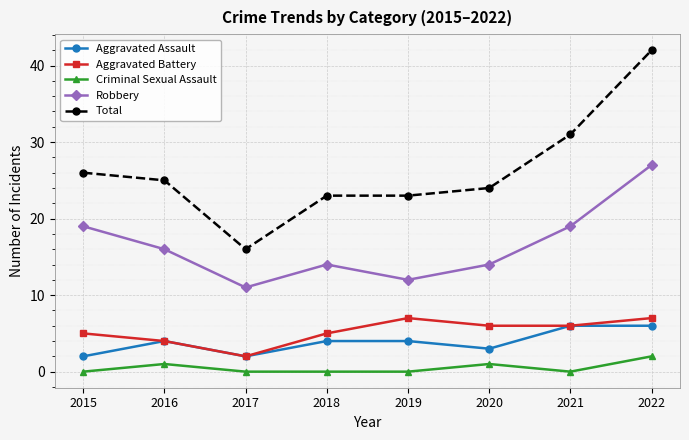

Count the number of data series in this chart.

5